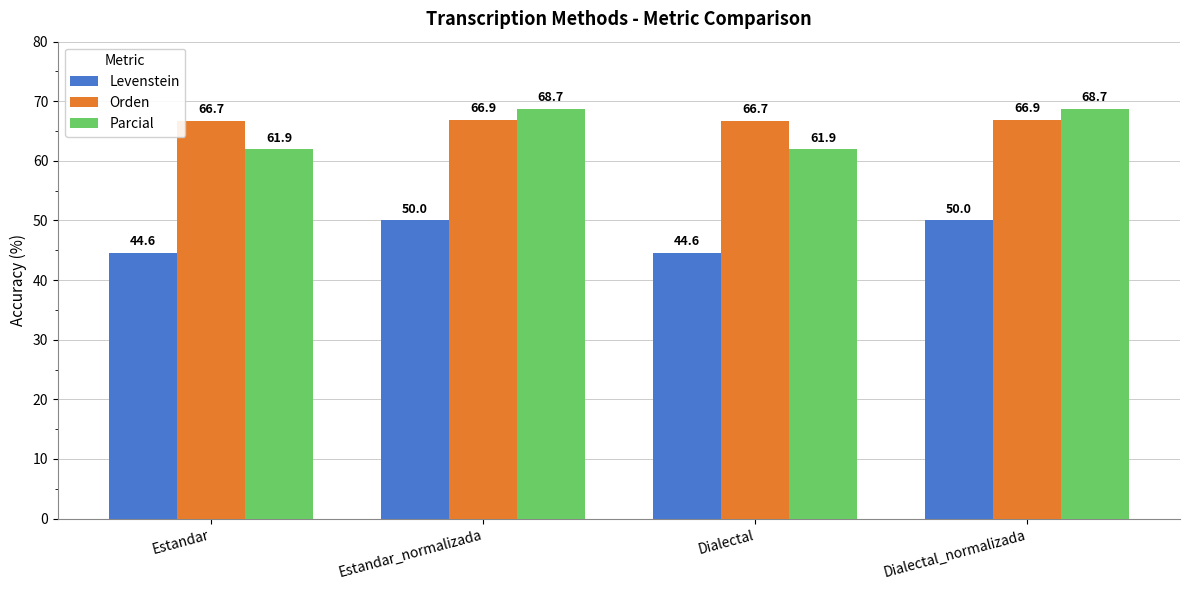

How many values in the Parcial series exceed 68?

2